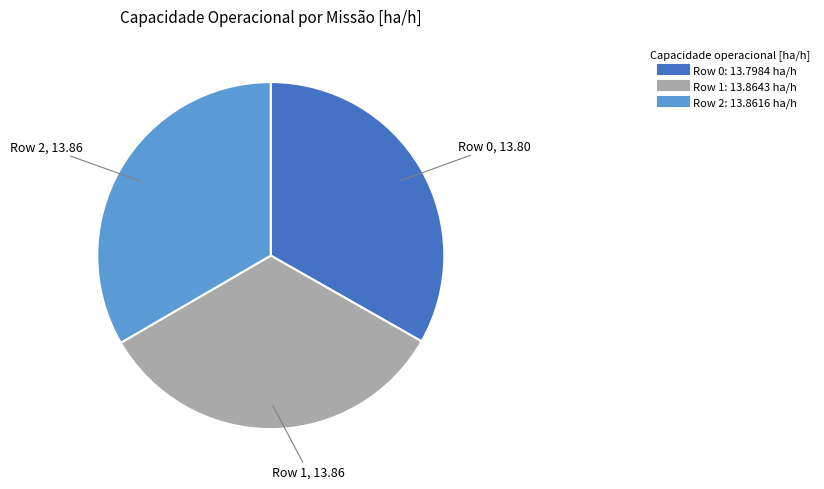

Count the number of slices in the pie.

3